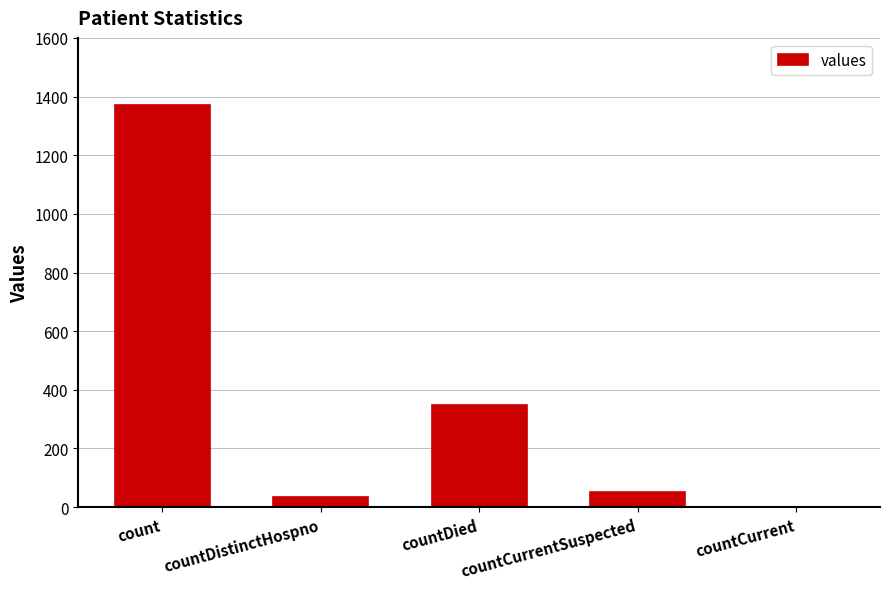

What is the sum of the values at countDistinctHospno and countCurrentSuspected?

85